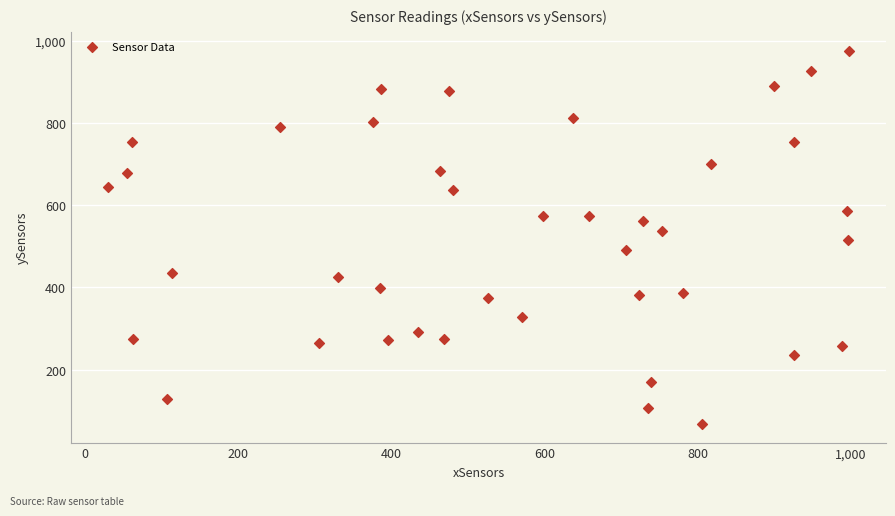

What is the range of Y values (max minus min)?

908.0